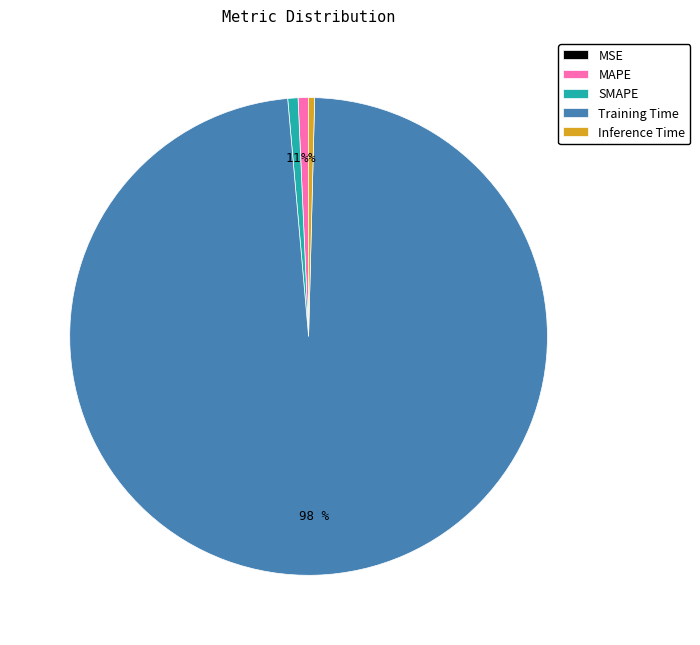

To the nearest percent, what is the difference between the largest and smallest slice percentages?

98%